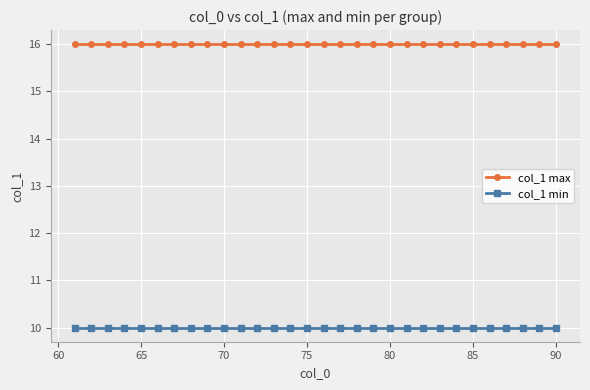

Which series has the largest total across all categories?

col_1 max